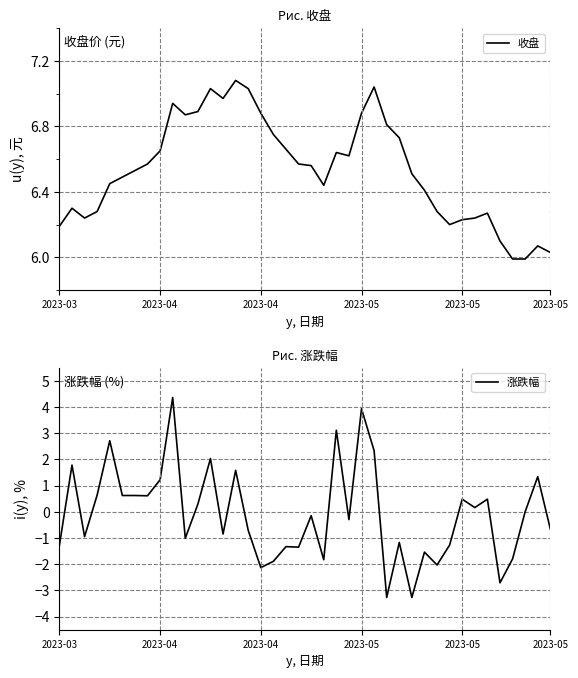

What is the difference between the maximum and second lowest values in the 收盘 series?

1.1